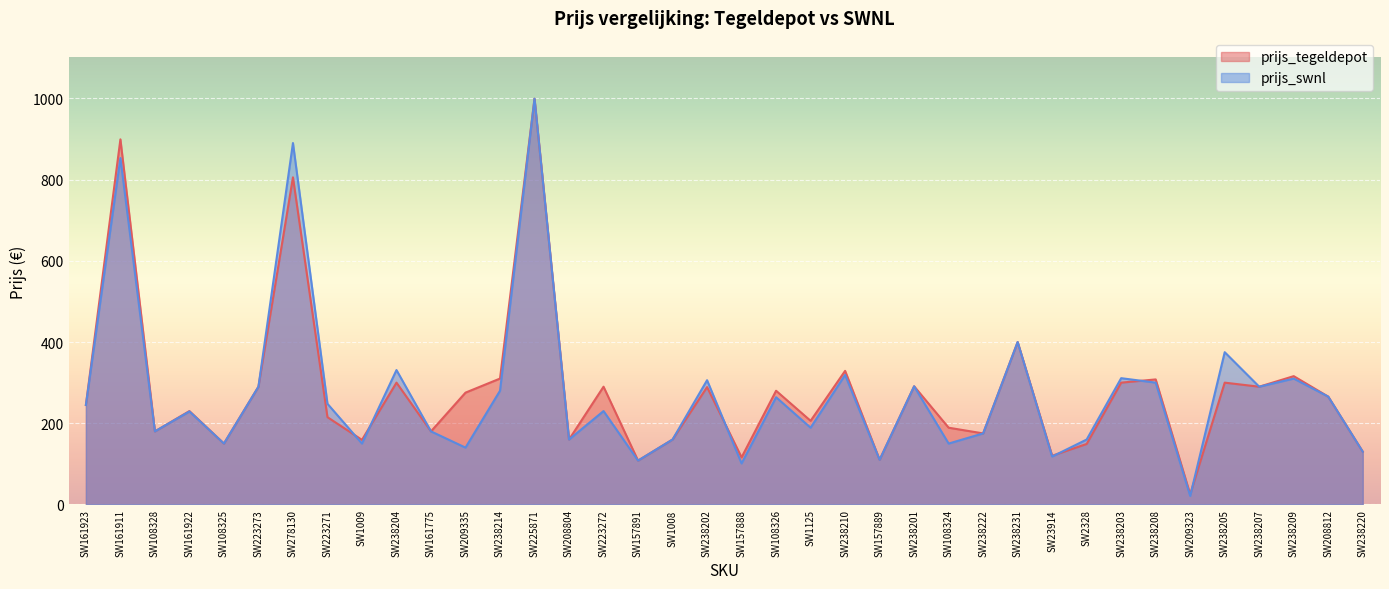

Is it true that prijs_swnl equals 264.0 at SW108326?

True